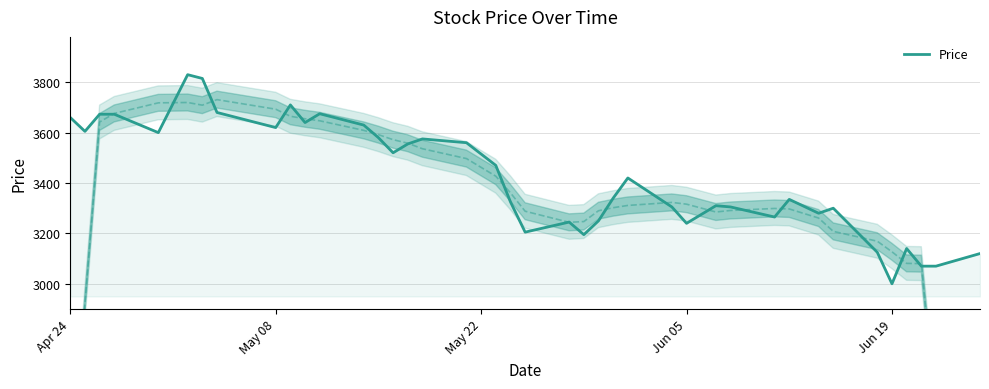

How many interior local peaks (higher than both neighbors) does the data have?

10